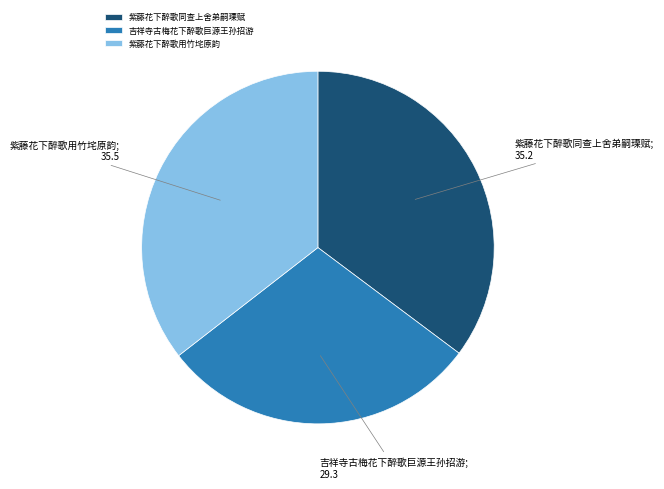

What is the smallest slice in the pie chart?

吉祥寺古梅花下醉歌巨源王孙招游